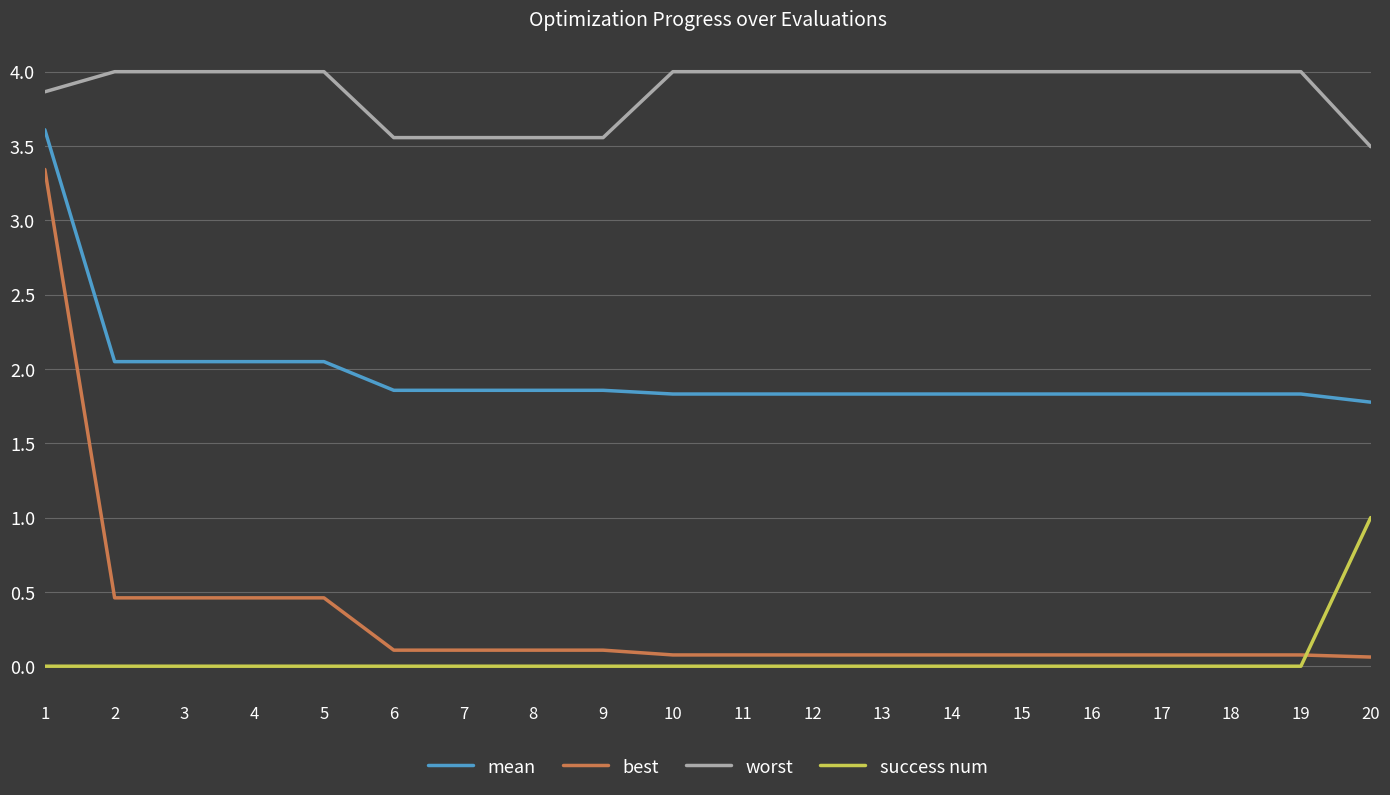

Does the chart display data point markers on the line(s)?

No